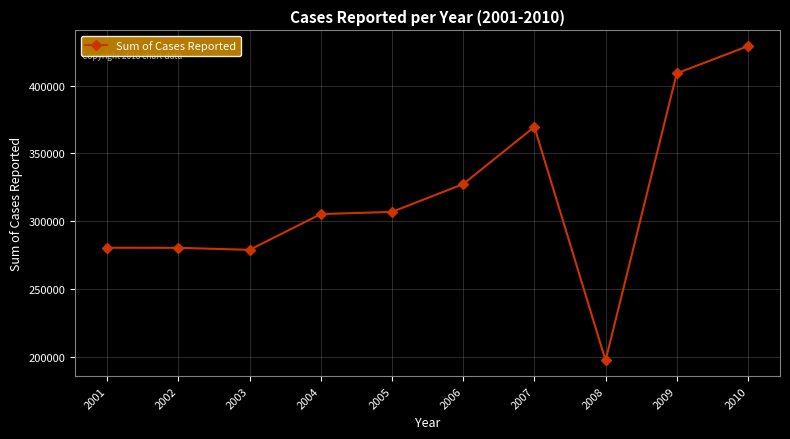

Does the chart have visible grid lines?

Yes